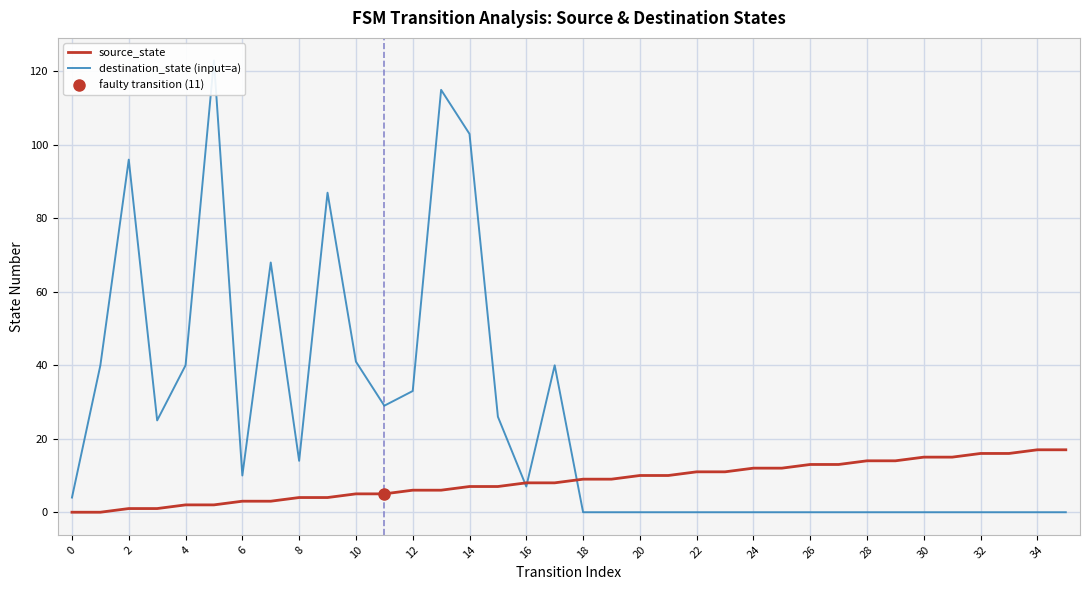

Which series ends up on top after the final intersection of source_state and destination_state (input=a)?

source_state